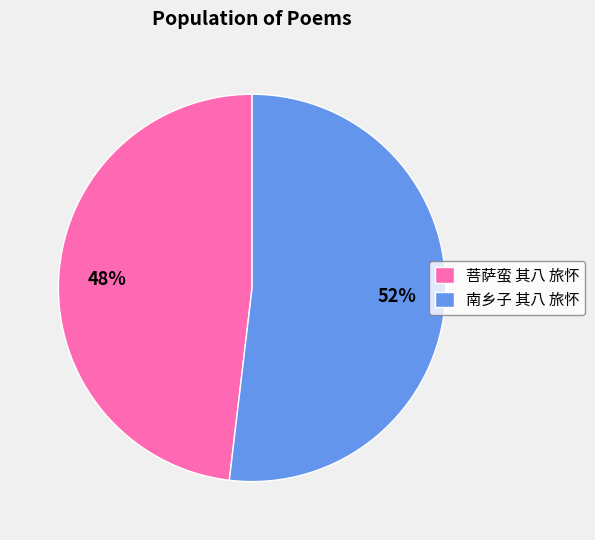

Do 南乡子 其八 旅怀 and 菩萨蛮 其八 旅怀 together represent more than half of the pie?

Yes